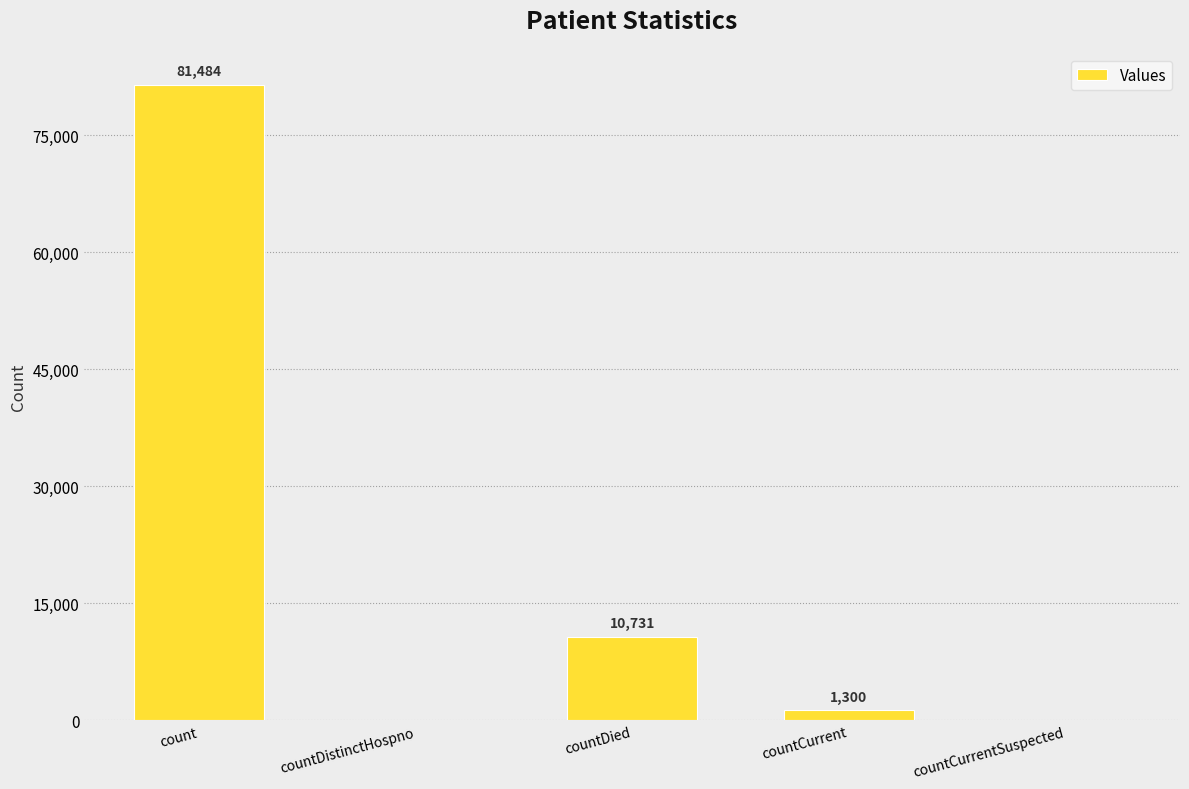

Which label corresponds to the largest value in the chart?

count